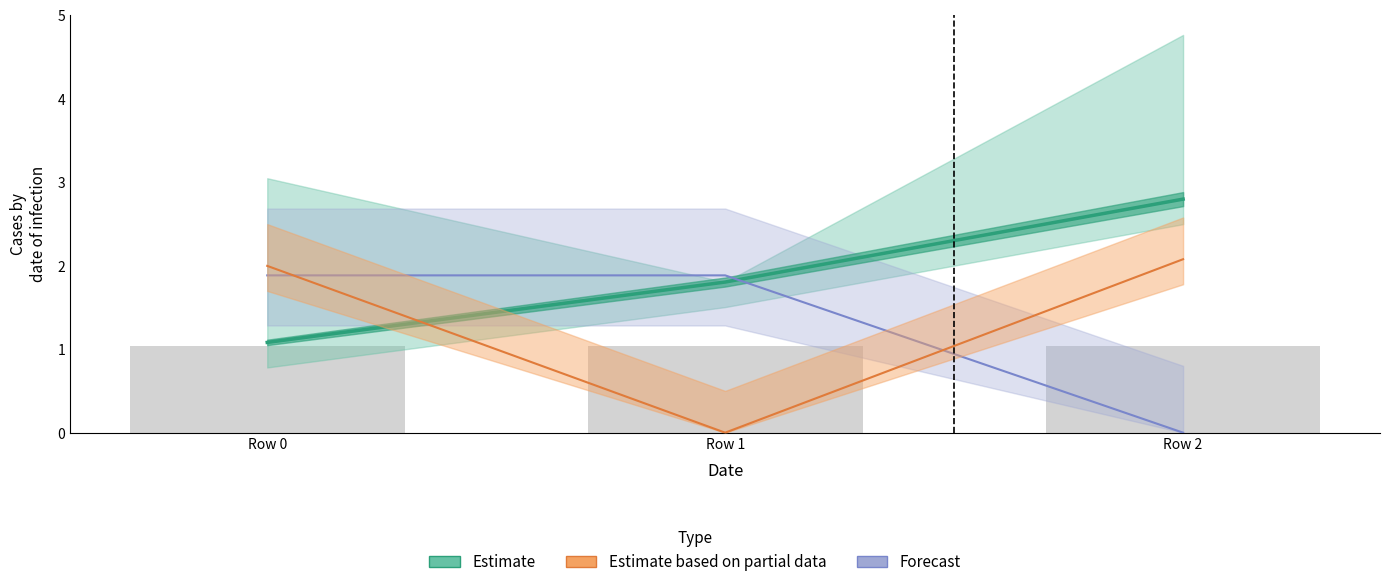

The value of Estimate at Row 2 is 2.8. True or false?

True